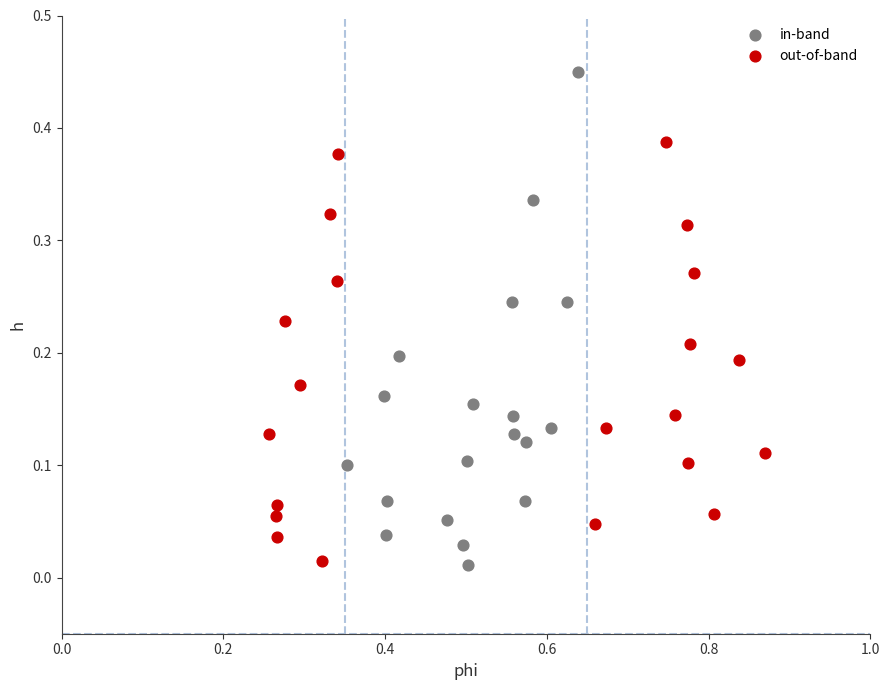

Which series has the largest Y range (max minus min)?

in-band